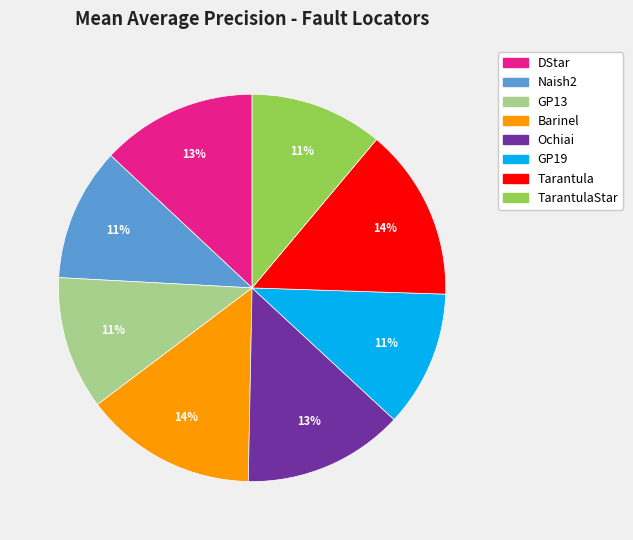

To the nearest percent, what is the difference between the largest and smallest slice percentages?

3%